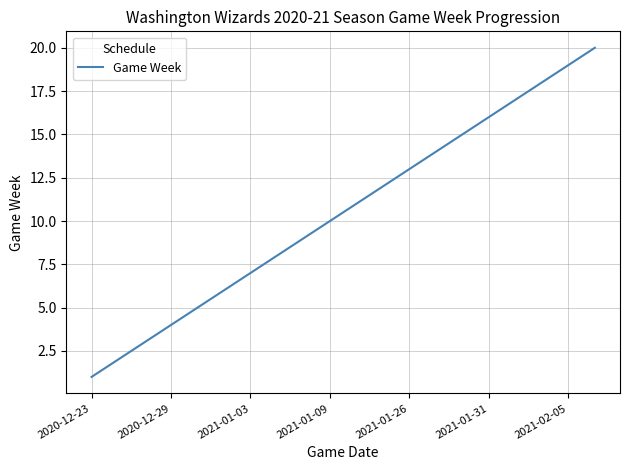

Does the chart have visible grid lines?

Yes